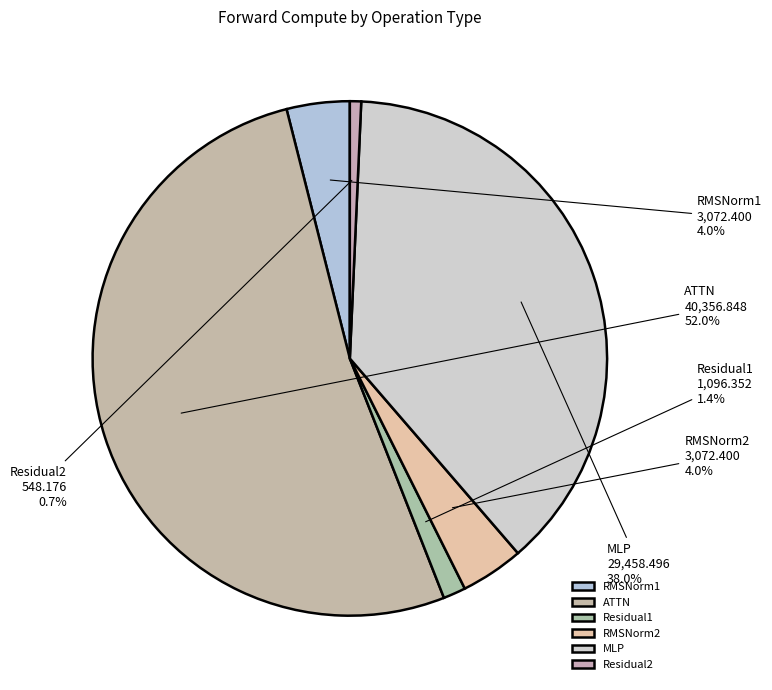

Between Residual1 and RMSNorm1, which is larger?

RMSNorm1